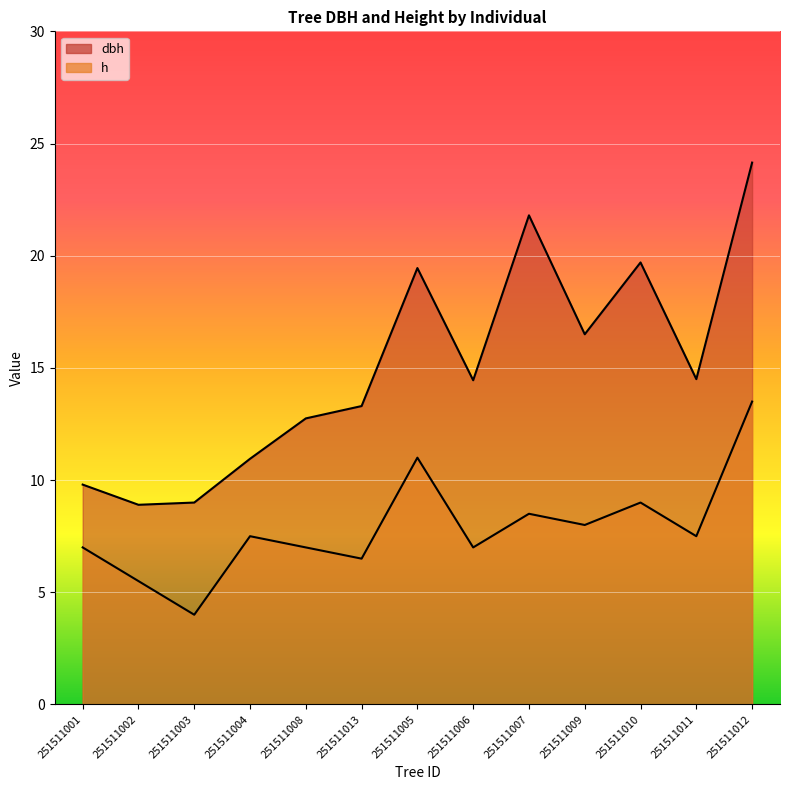

How many lines are shown in the chart?

2